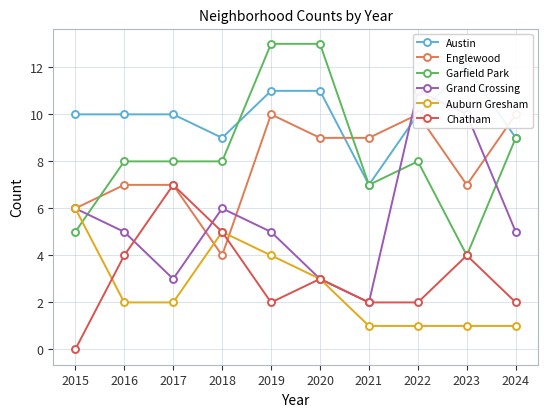

Reading left to right, extract all data points from this chart.

Austin: 10	10	10	9	11	11	7	10	12	9
Englewood: 6	7	7	4	10	9	9	10	7	10
Garfield Park: 5	8	8	8	13	13	7	8	4	9
Grand Crossing: 6	5	3	6	5	3	2	11	10	5
Auburn Gresham: 6	2	2	5	4	3	1	1	1	1
Chatham: 0	4	7	5	2	3	2	2	4	2